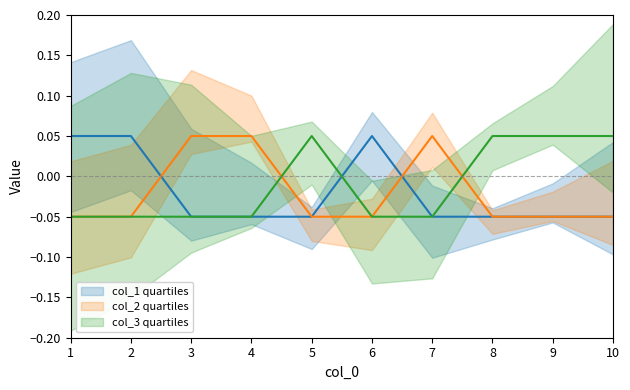

Rank the series by their maximum value, from highest to lowest.

col_1, col_2, col_3